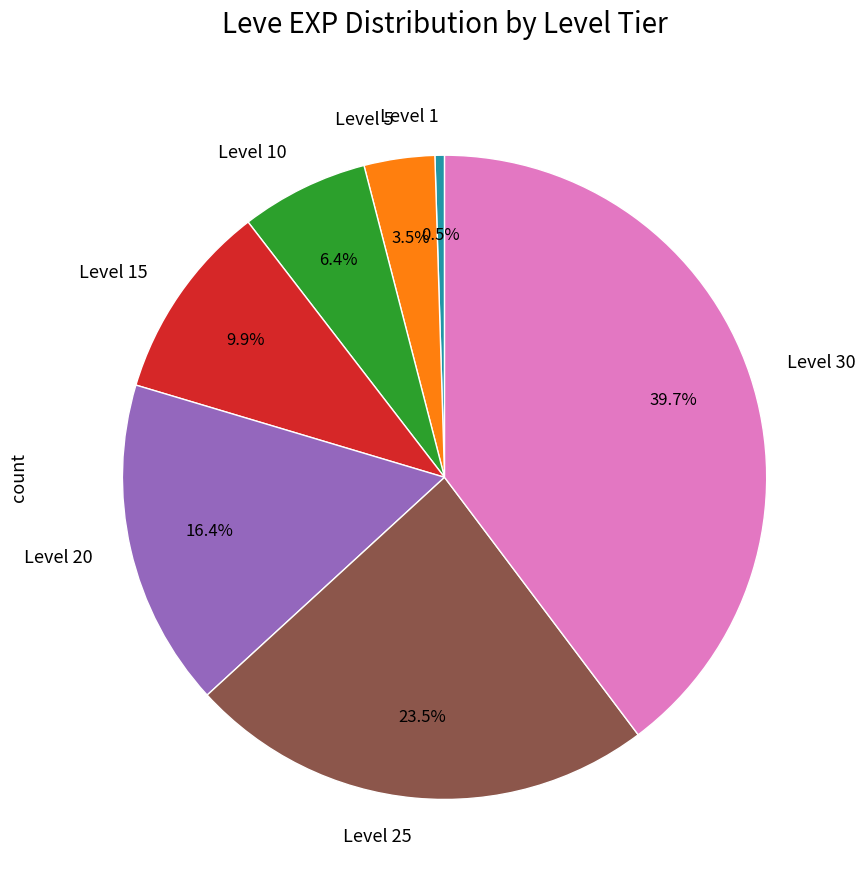

Is Level 5 the majority of the pie?

No